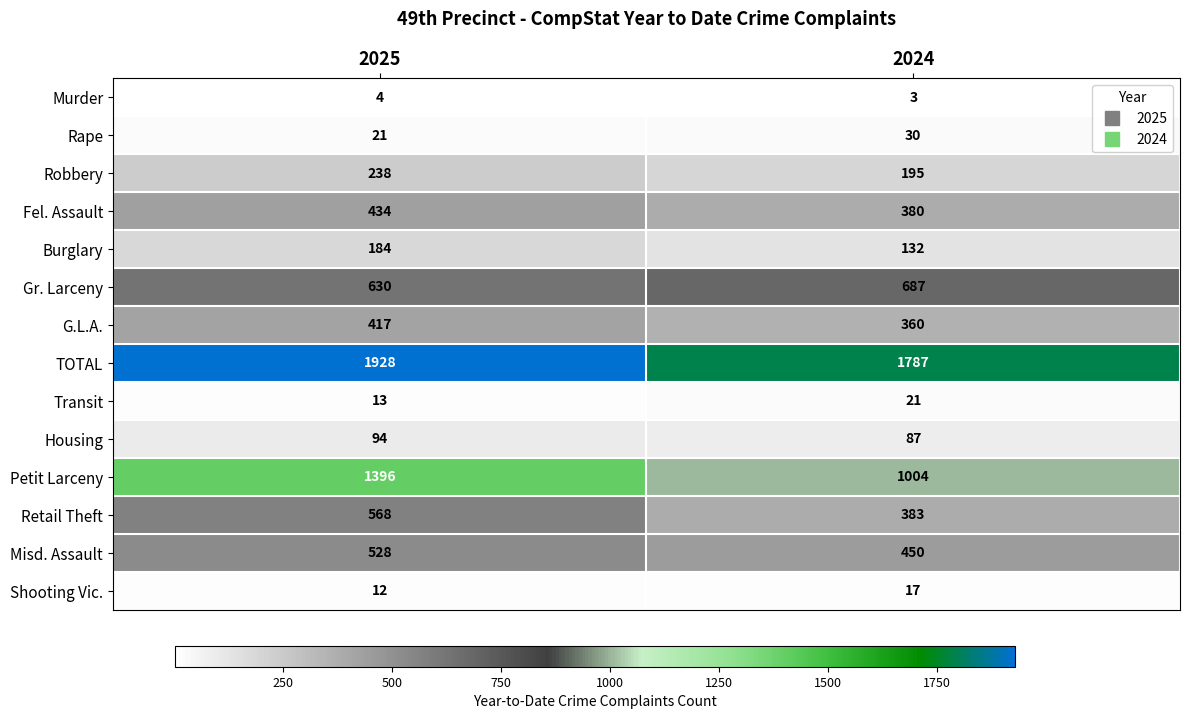

What is the highest value of the TOTAL series?

1928